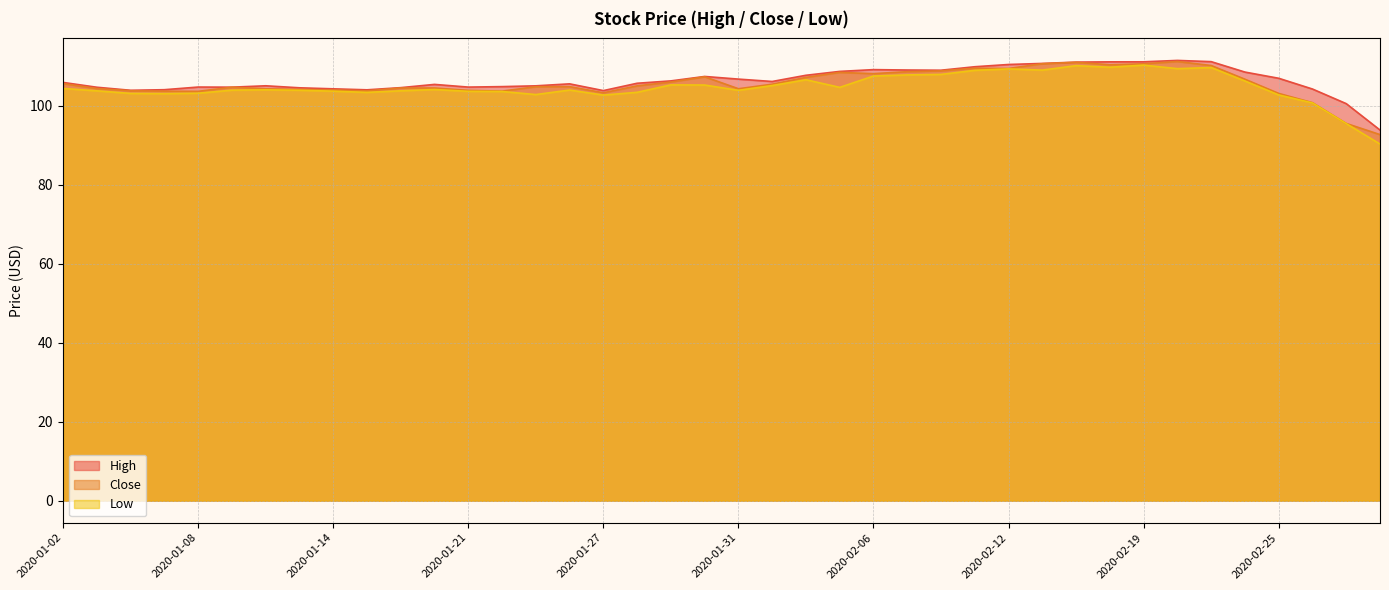

What is the label of the 1st point from the left?

2020-01-02